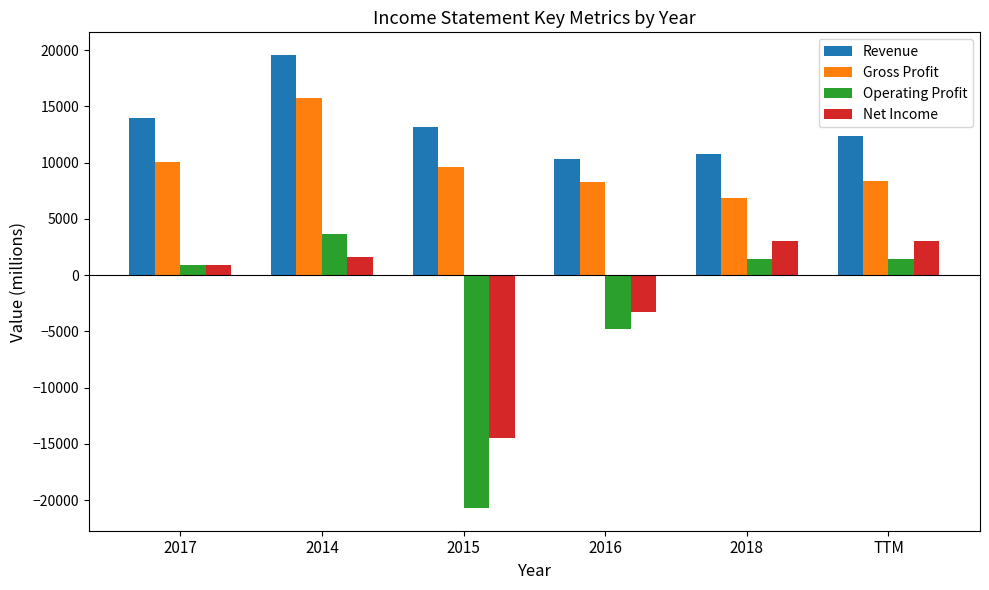

Where is Revenue nearest to the value 14935?

2017